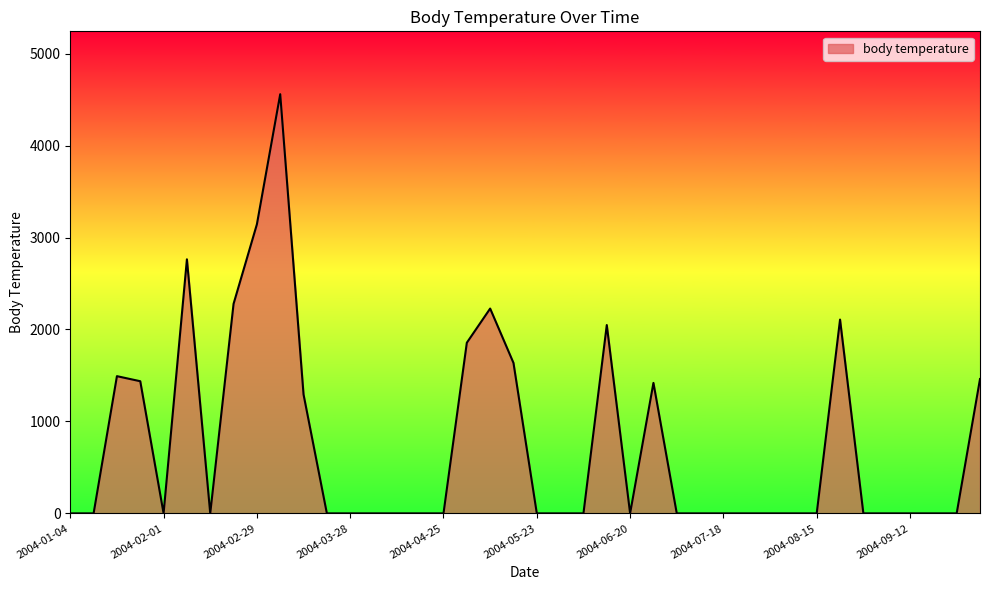

What is the difference between the maximum and minimum values?

4558.3